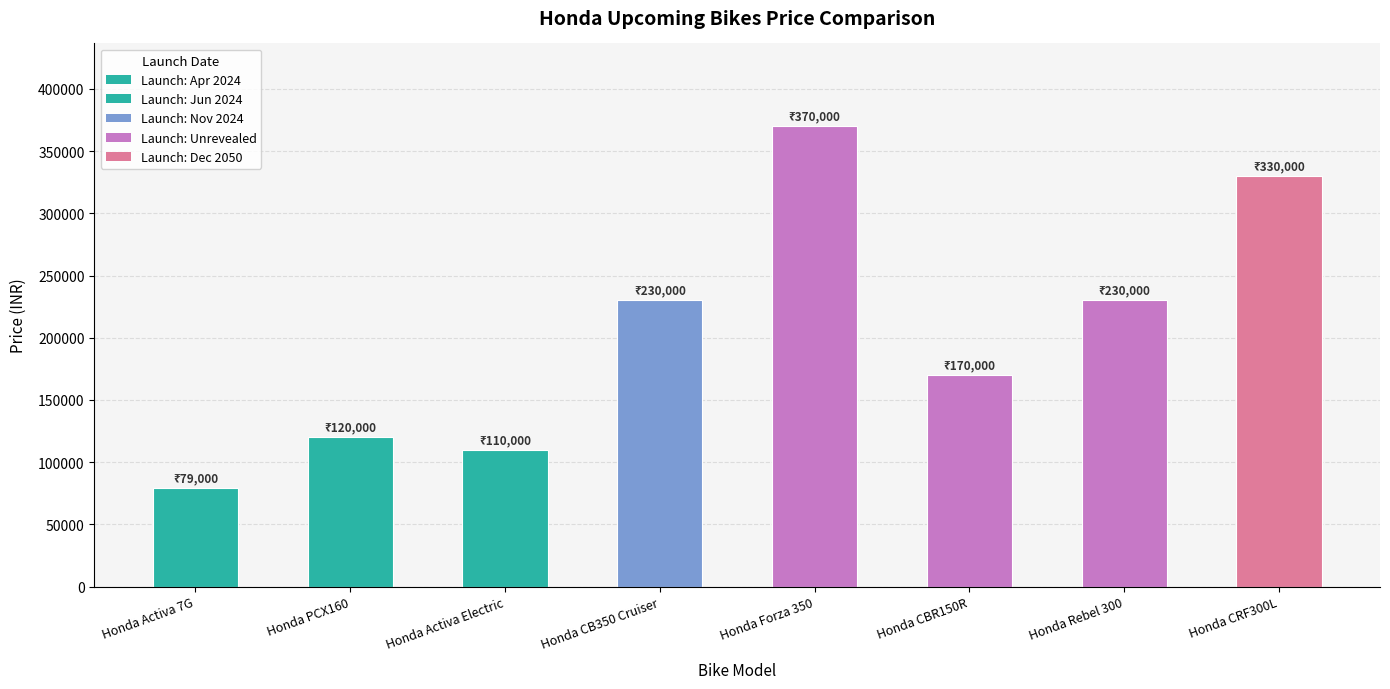

How many series are shown in this chart?

1